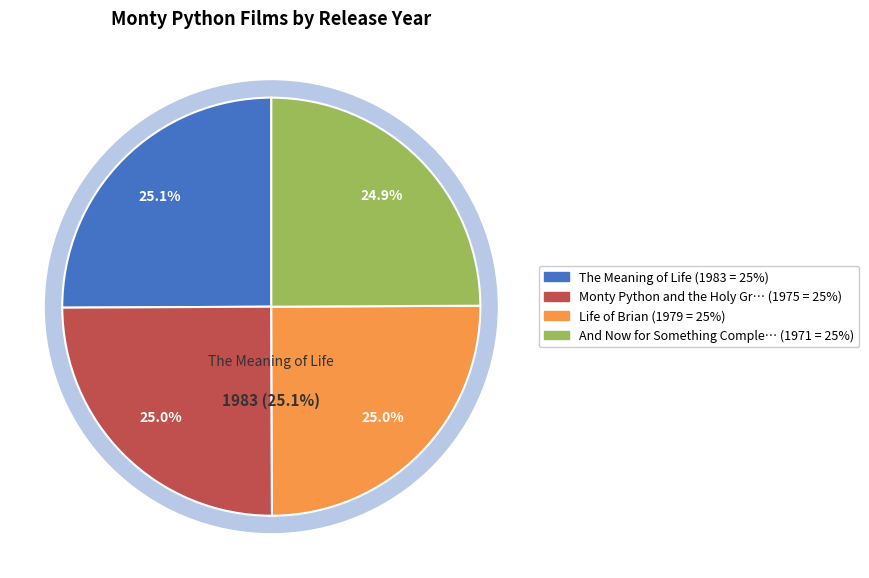

To the nearest percent, what percentage of the pie is The Meaning of Life?

25%